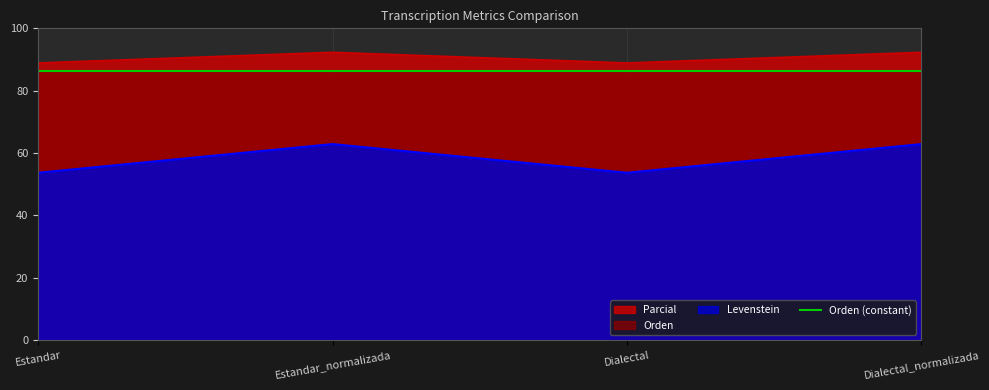

At which category is the sum across all series the highest?

Estandar_normalizada